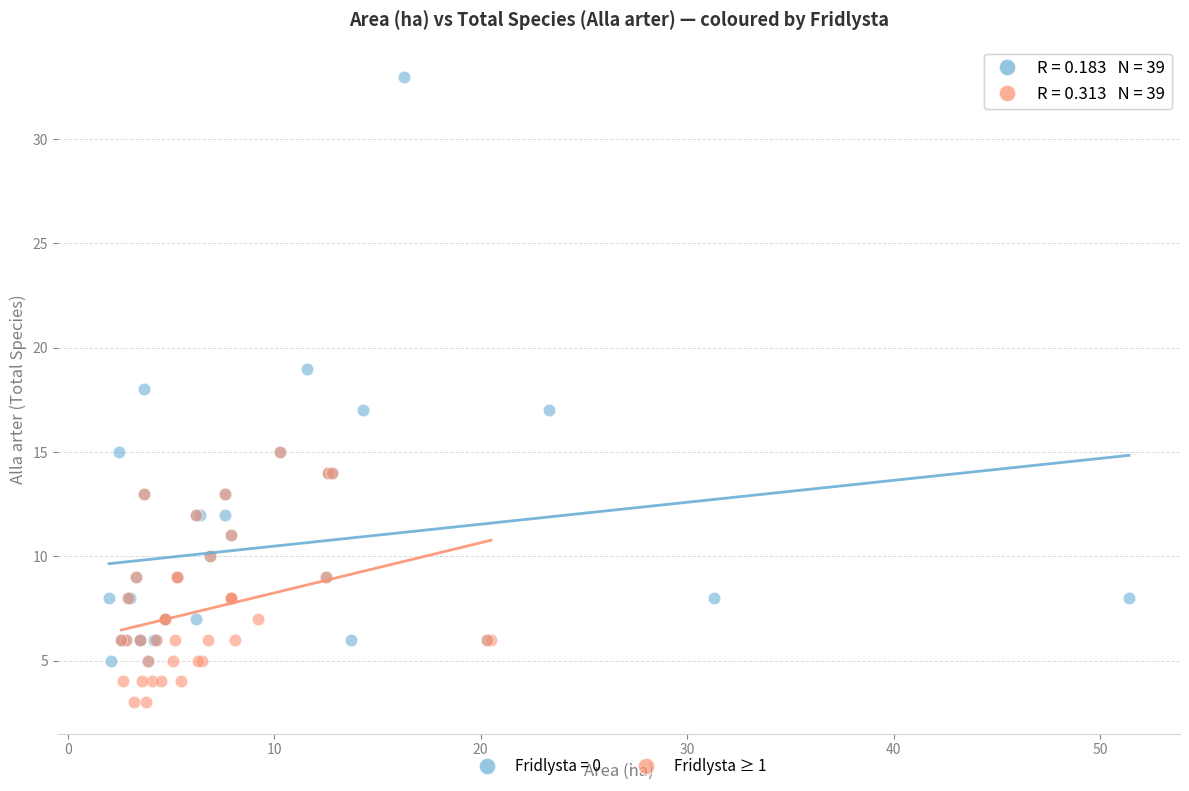

Which series has the largest Y range (max minus min)?

Fridlysta = 0